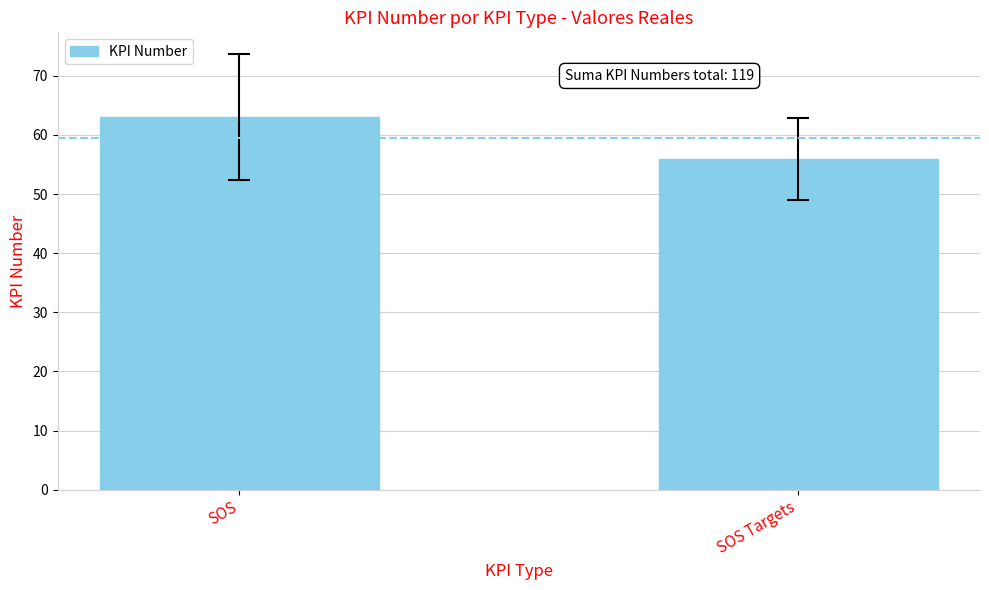

What is the approximate value at SOS?

63